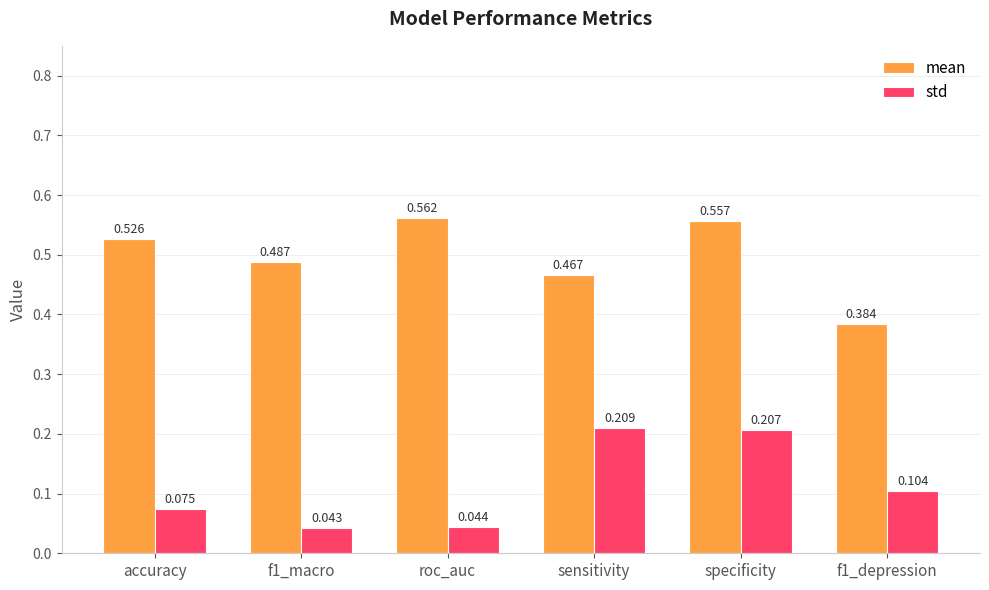

What is the sum of all mean values?

3.0